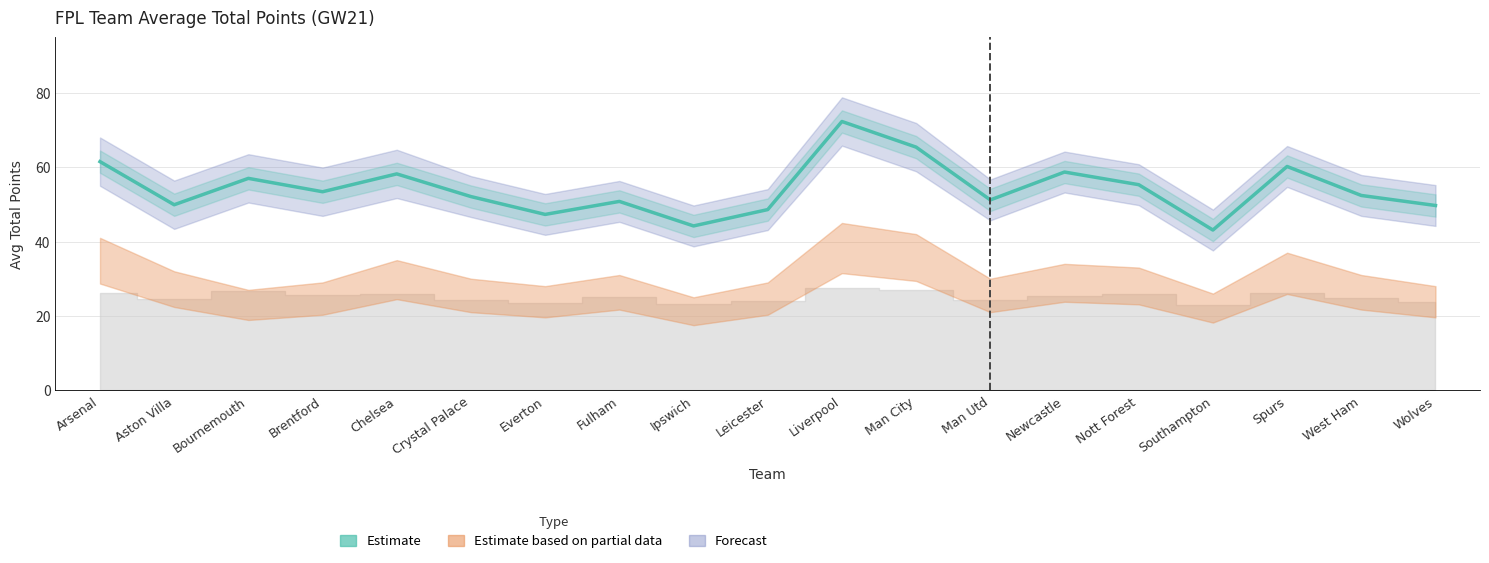

What is the label of the 3rd point from the left?

Bournemouth